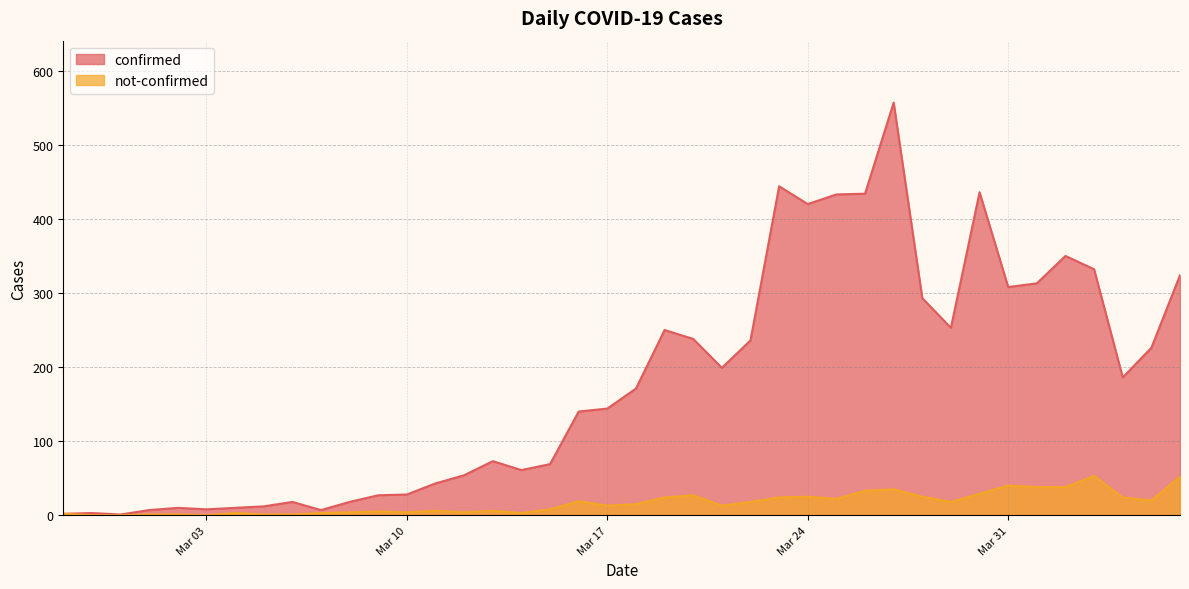

List the series in order of their peak value, lowest first.

not-confirmed, confirmed